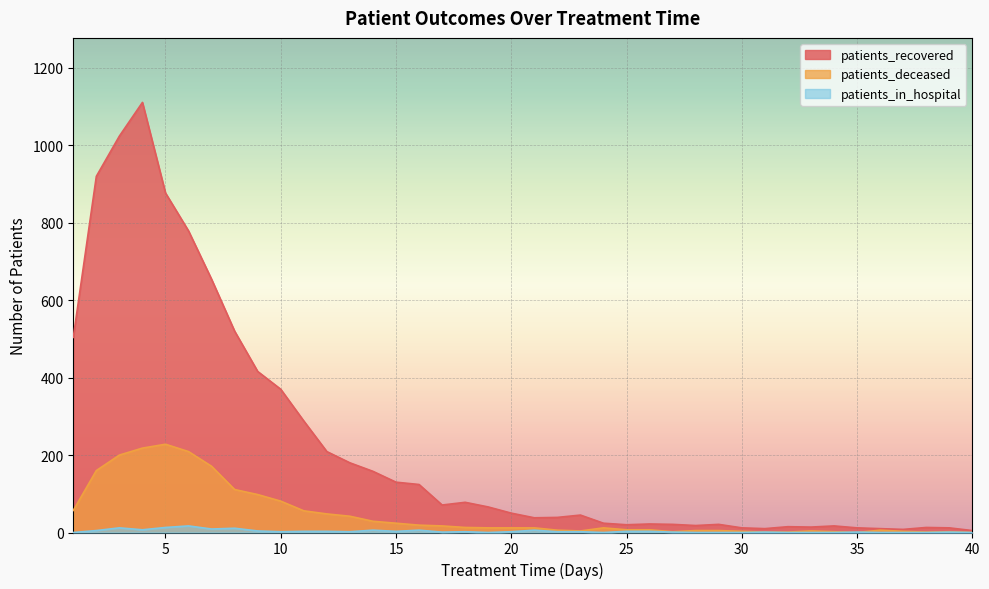

List the series in order of their peak value, lowest first.

patients_in_hospital, patients_deceased, patients_recovered